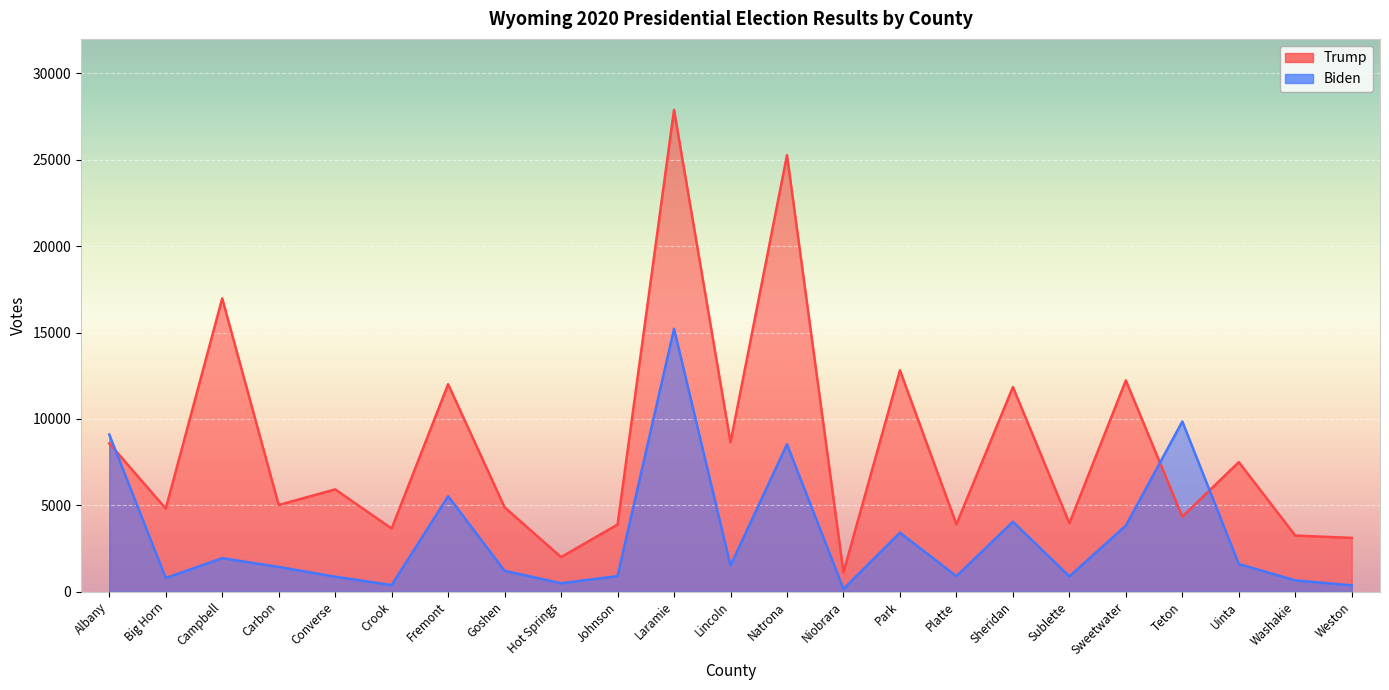

Which has a higher value, Lincoln or Carbon?

Lincoln